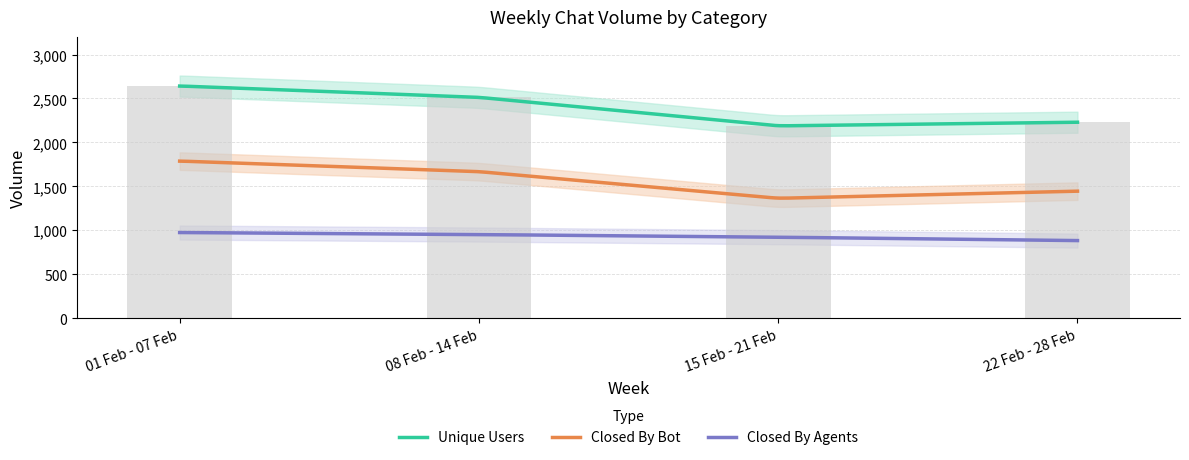

What is the difference between the highest and lowest values at 01 Feb - 07 Feb?

1667